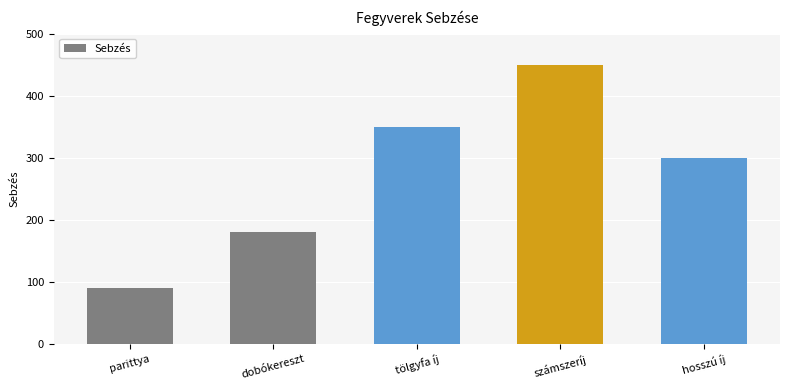

What is the difference between the values at hosszú íj and számszeríj?

150